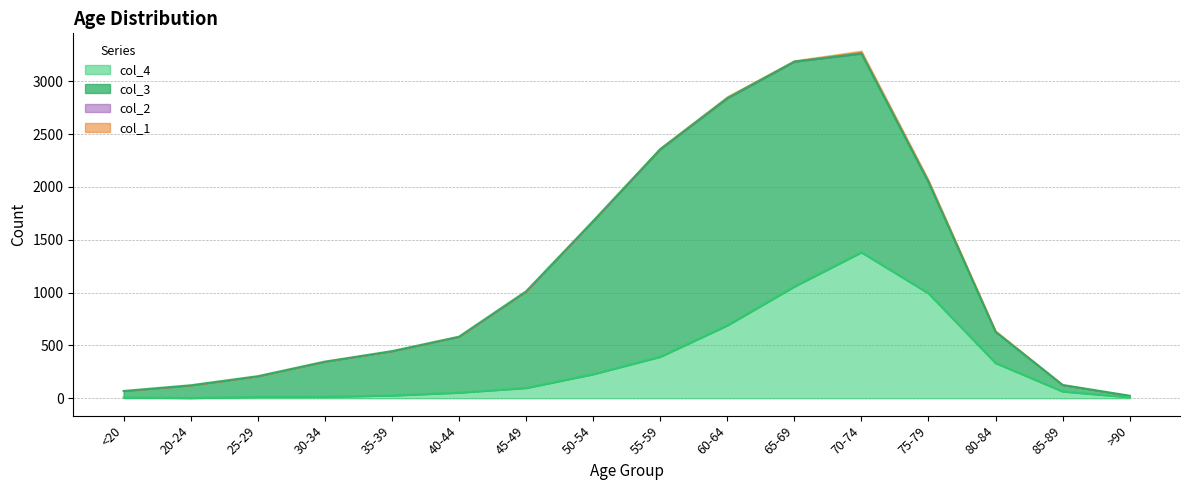

Which category has the highest value in the col_4 series?

70-74